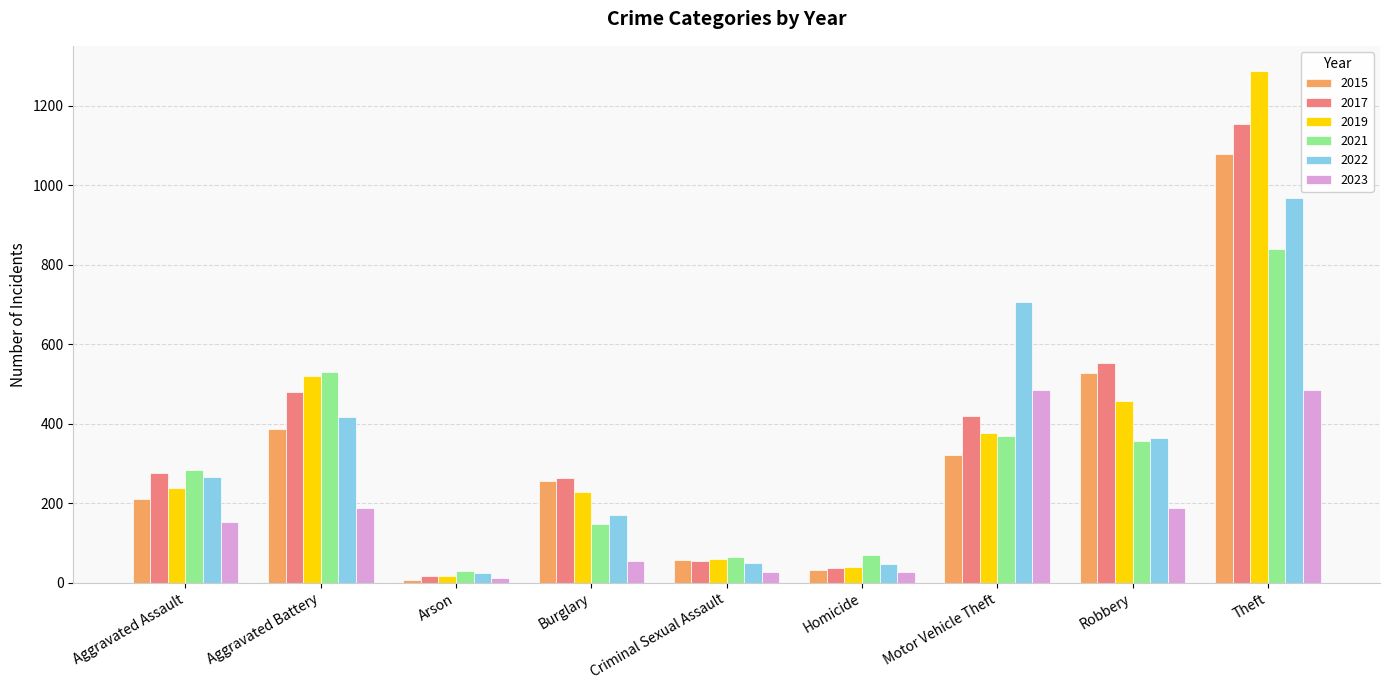

True or false: 2023 has a value of 188 at Aggravated Battery.

True